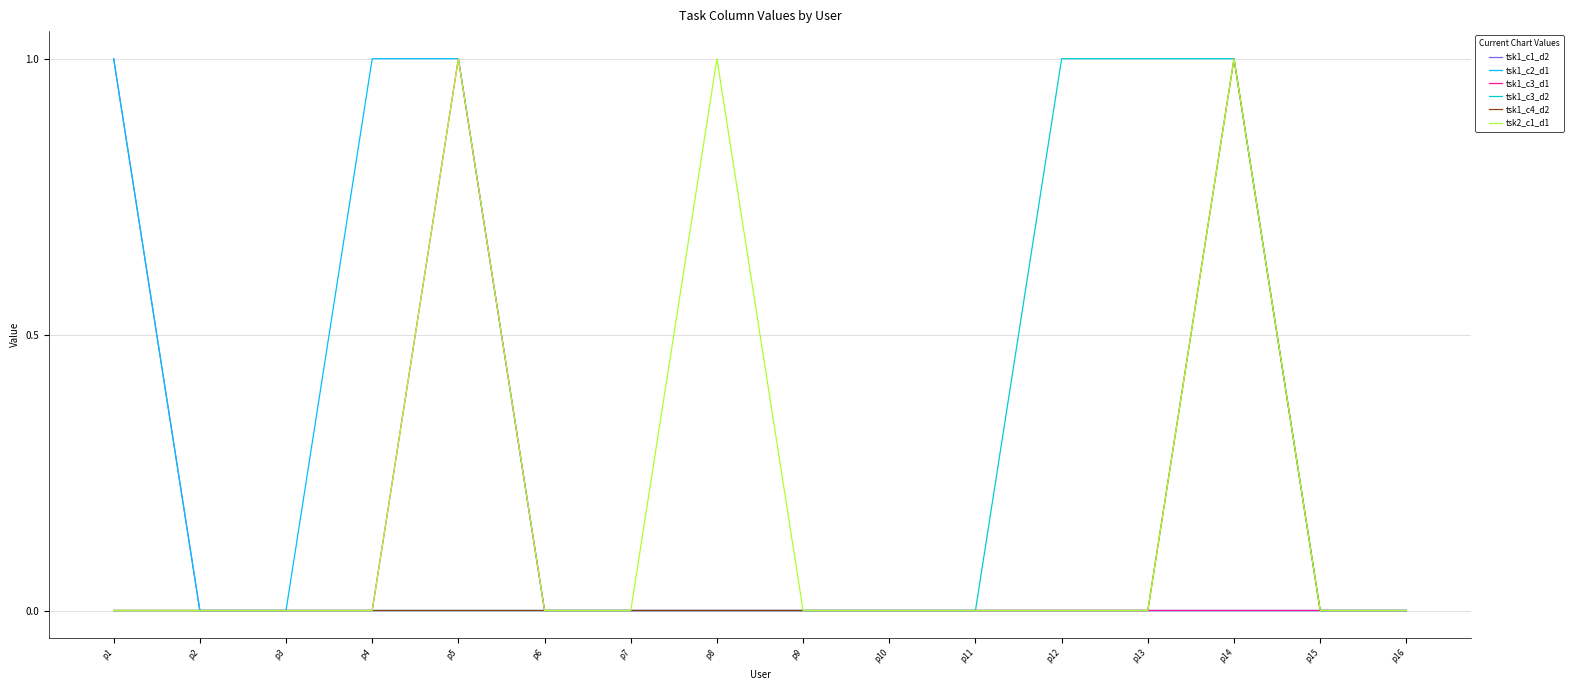

The tsk1_c3_d1 series shows 0 at p1. True or false?

True